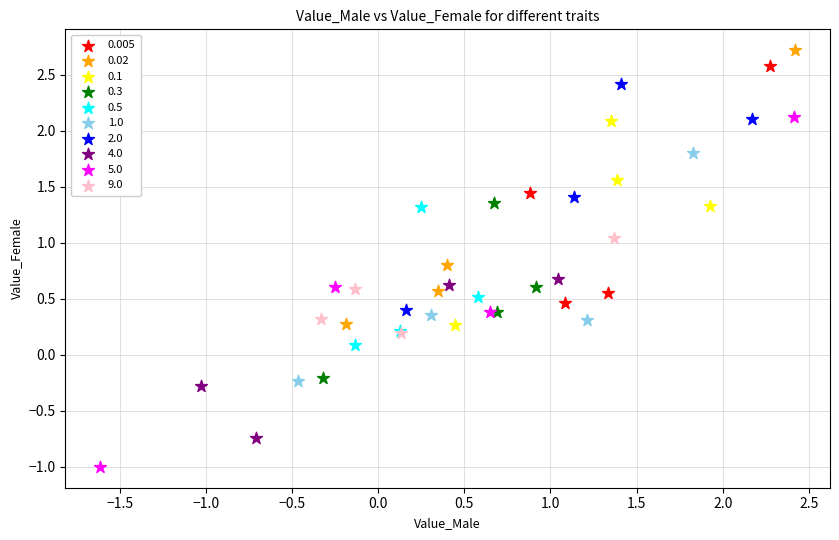

Which series contains the lowest Y value?

5.0